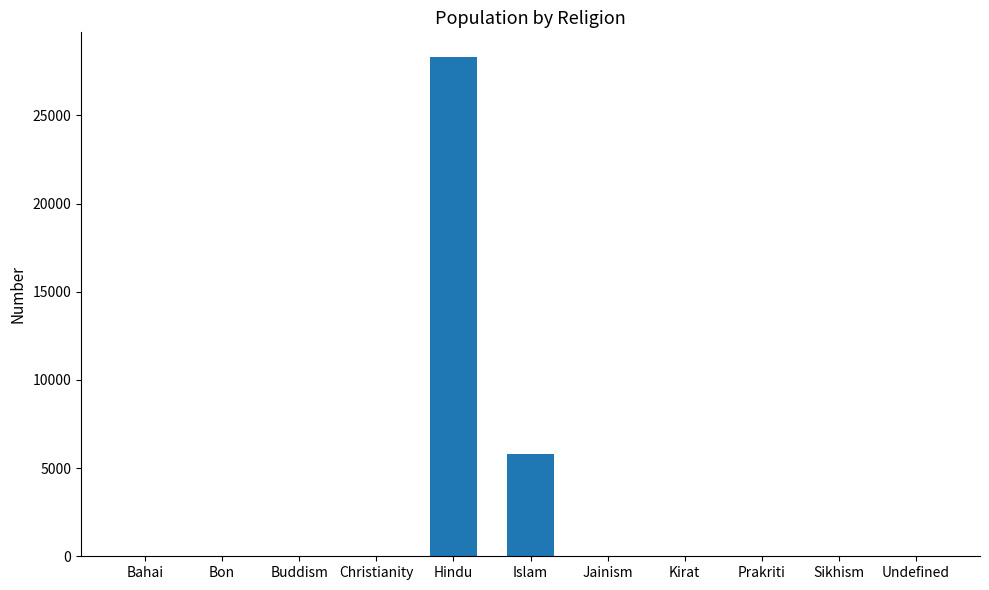

Which category has the highest value across all series?

Hindu